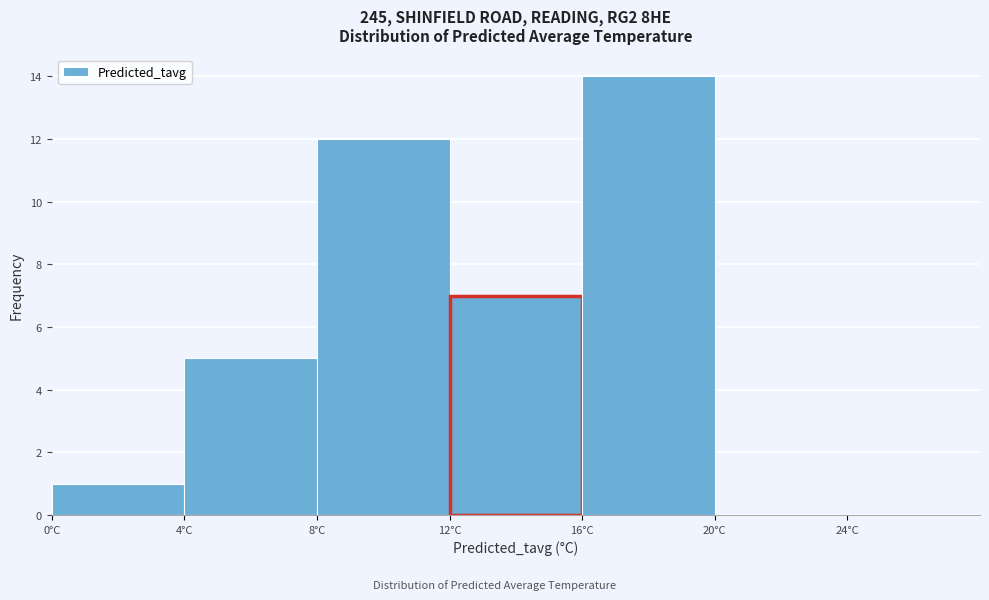

Over which range of the x-axis is the bar tallest?

16 to 20